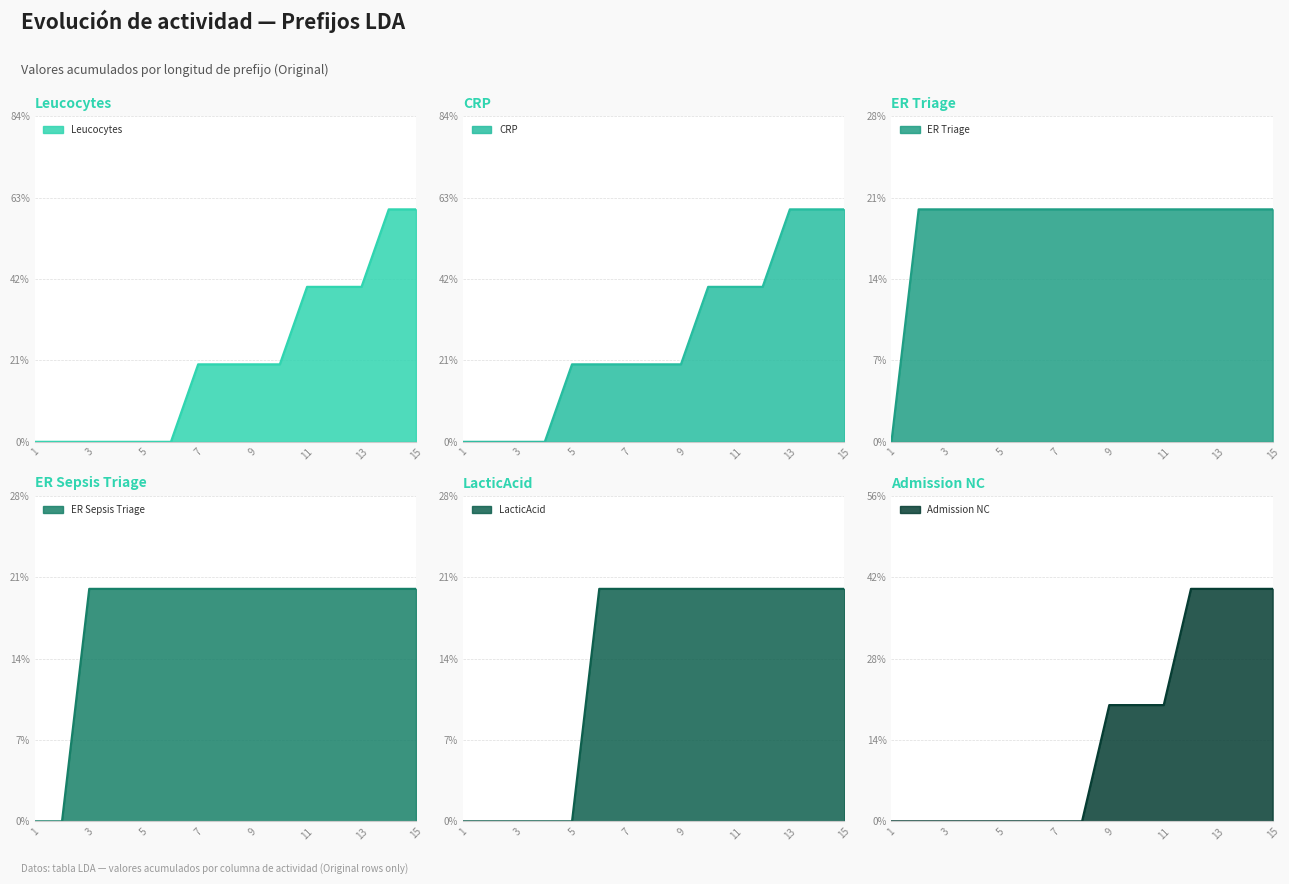

Which has a higher value, 3 or 5?

3